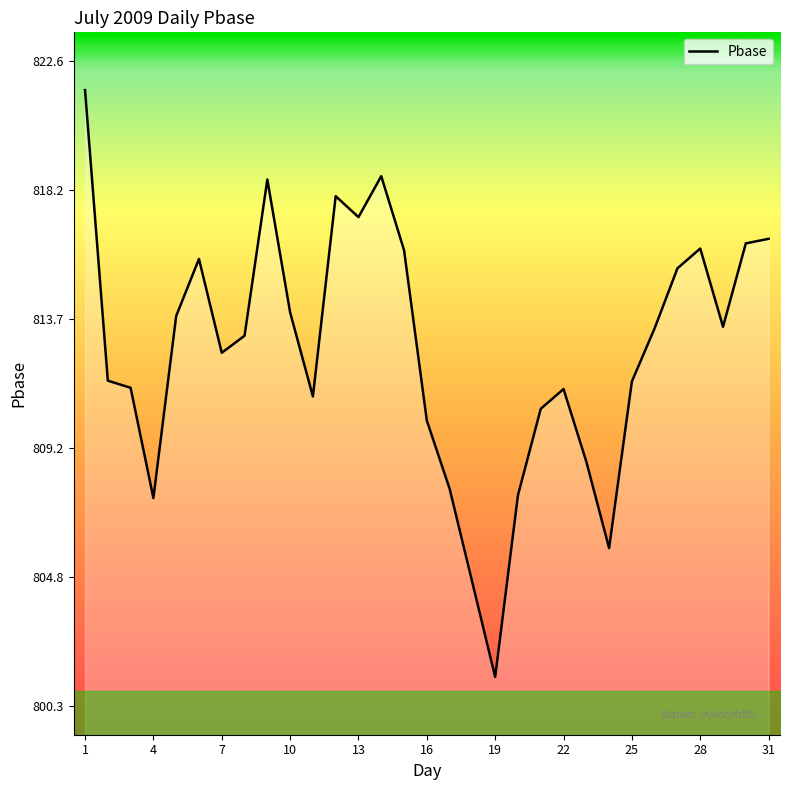

What is the smallest value displayed?

801.3